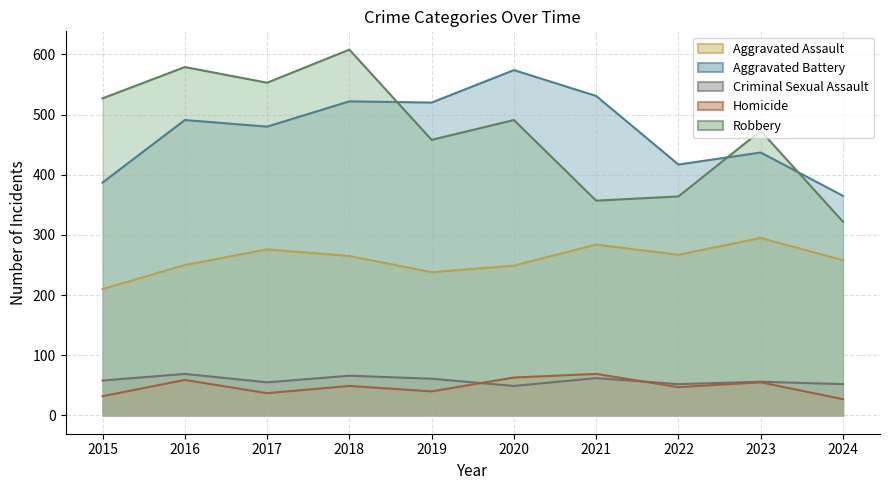

Does the chart have visible grid lines?

Yes